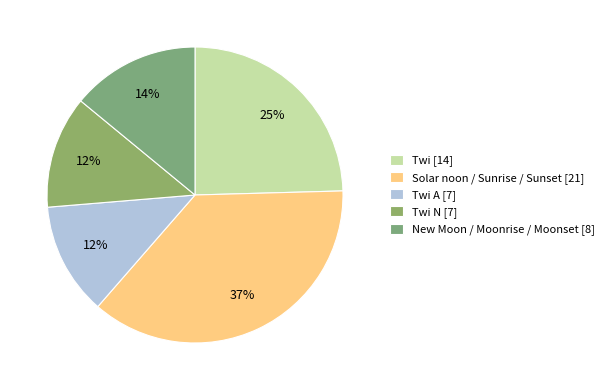

How many slices are in this pie chart?

5